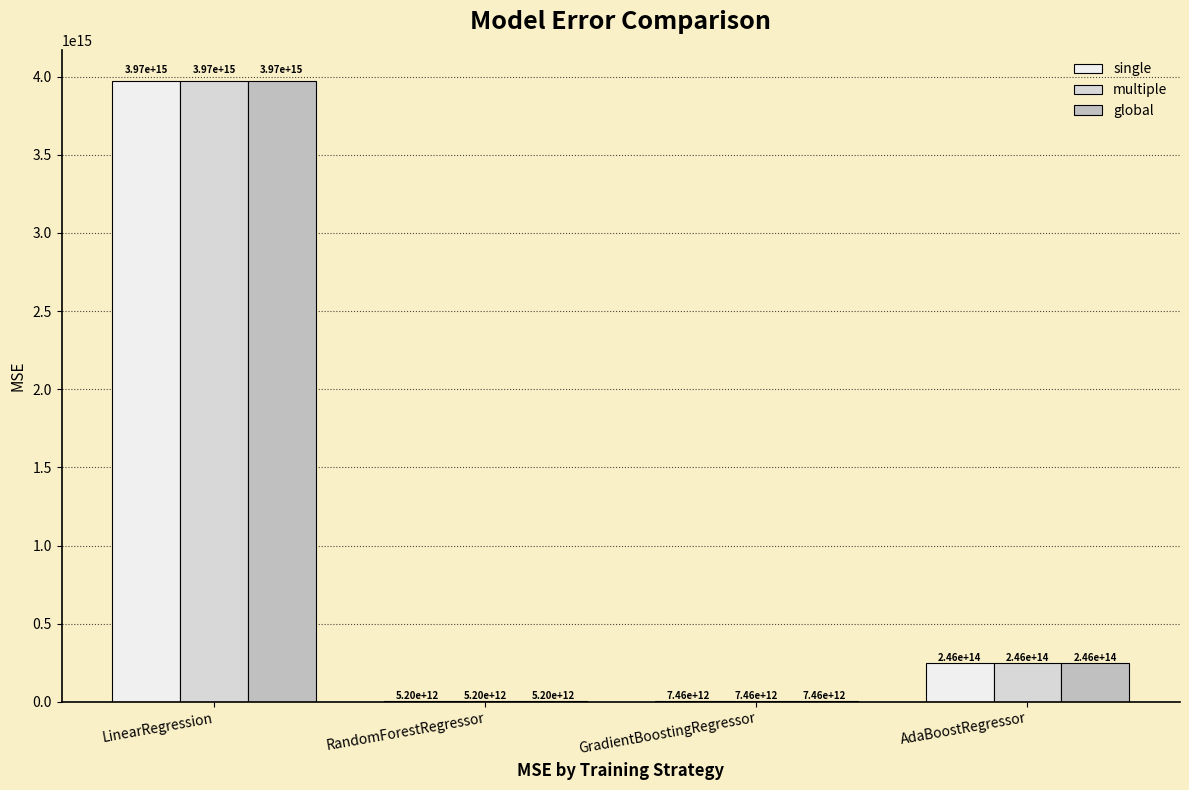

At which category is the sum across all series the highest?

LinearRegression